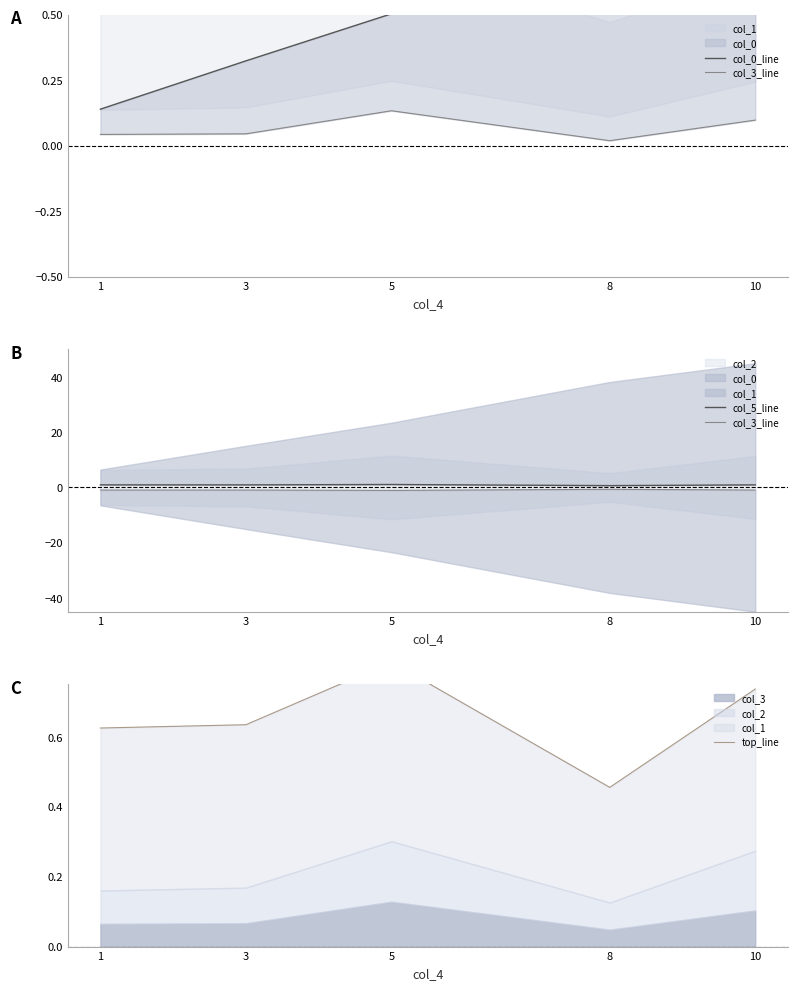

Which category has the lowest value in the top_line series?

8